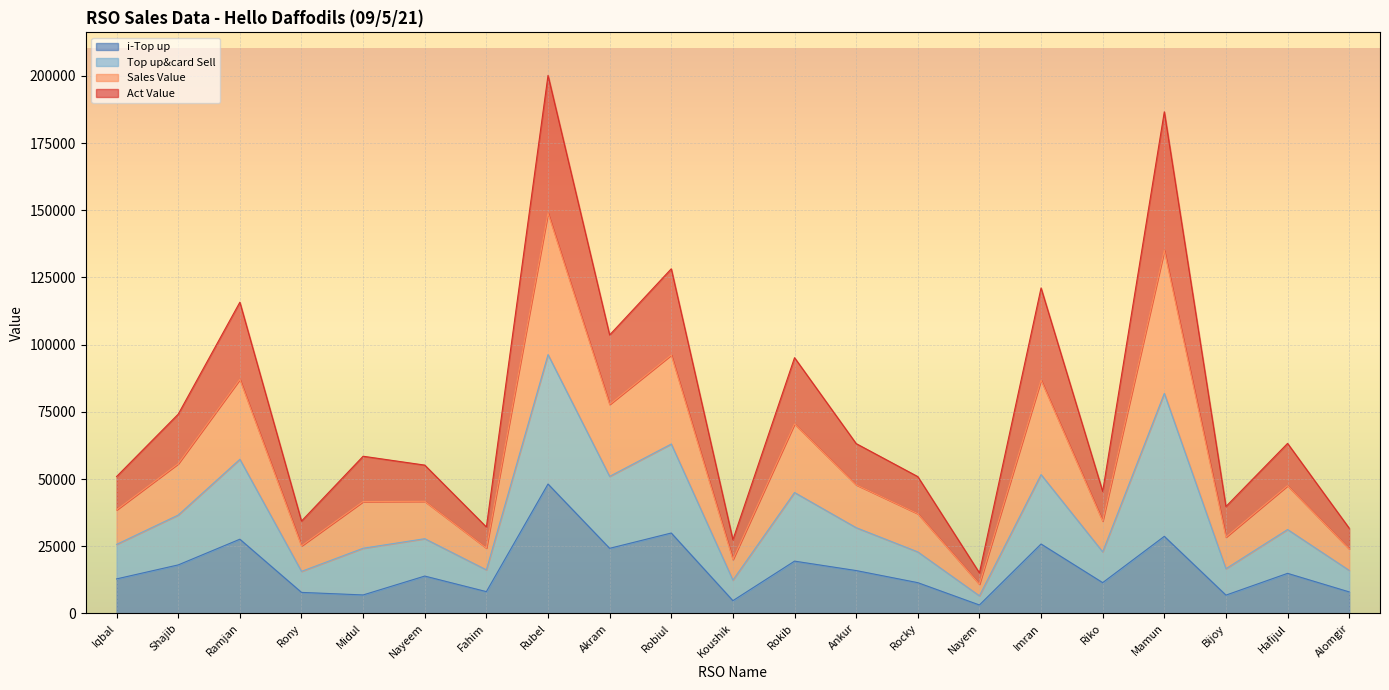

True or false: Top up&card Sell and Sales Value cross at least once.

False